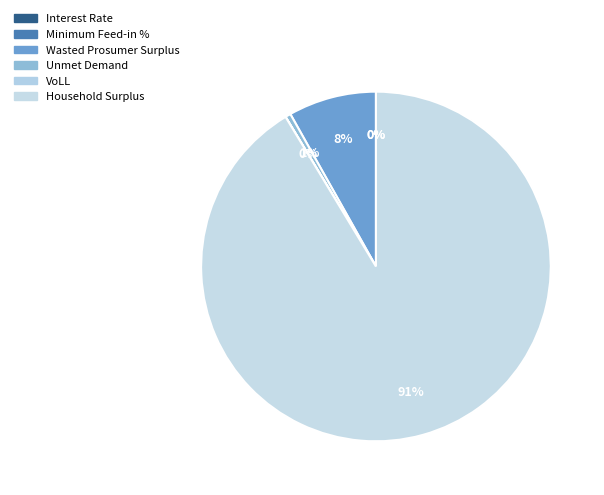

What is the change in value from Wasted Prosumer Surplus to Household Surplus?

+495400.6